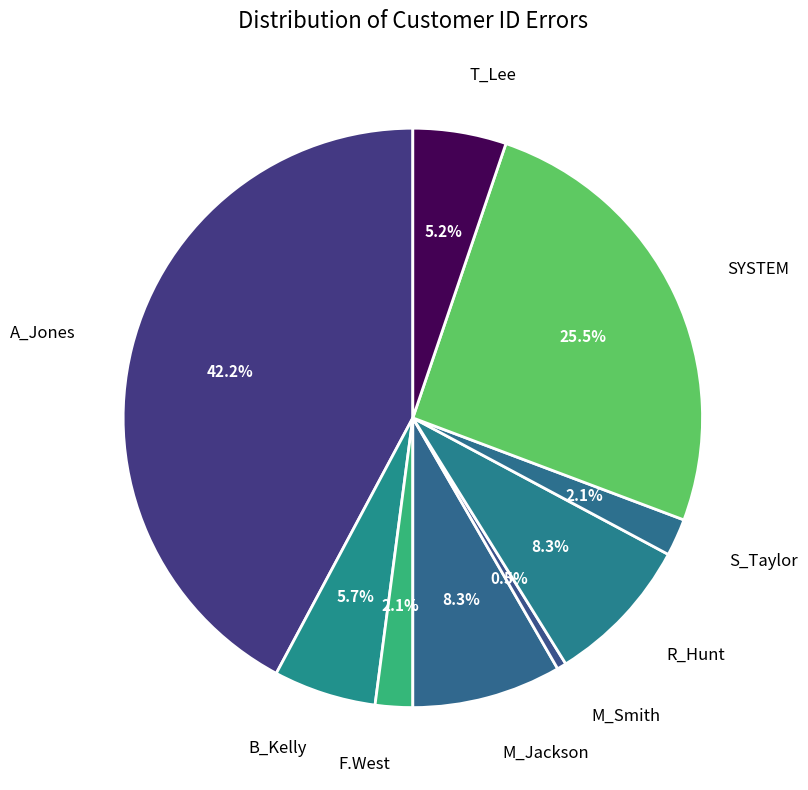

To the nearest percent, what percentage of the pie is F.West?

2%